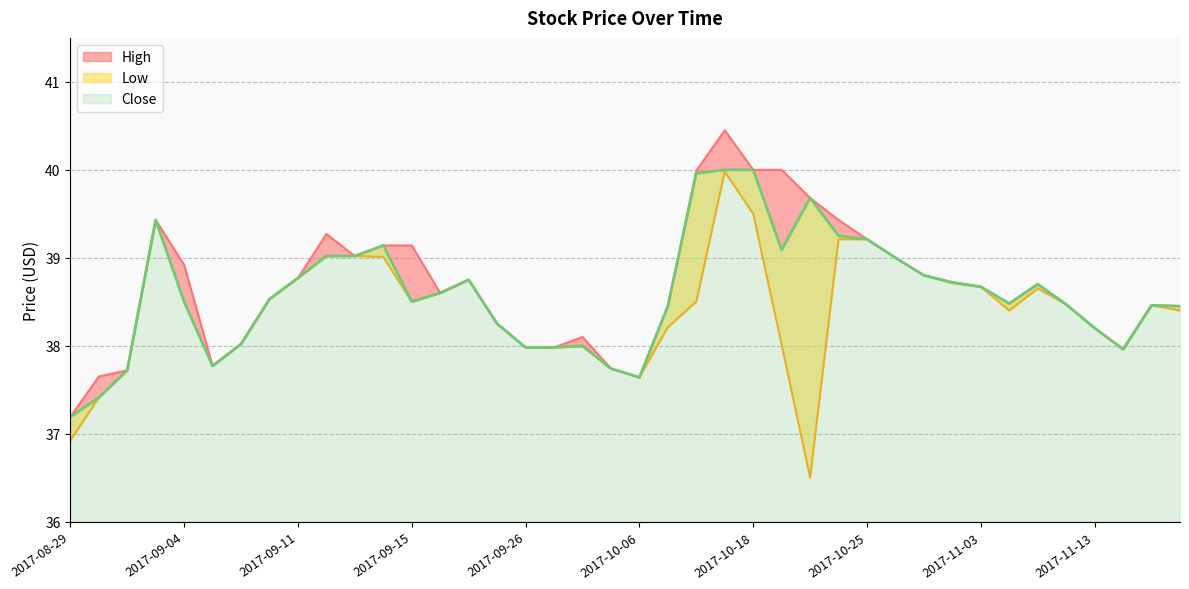

Is it true that Low equals 38.0 at 2017-09-28?

True